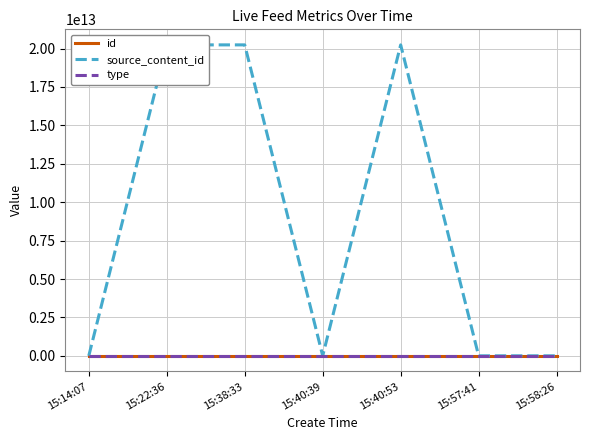

Which series has the largest range (max minus min)?

source_content_id